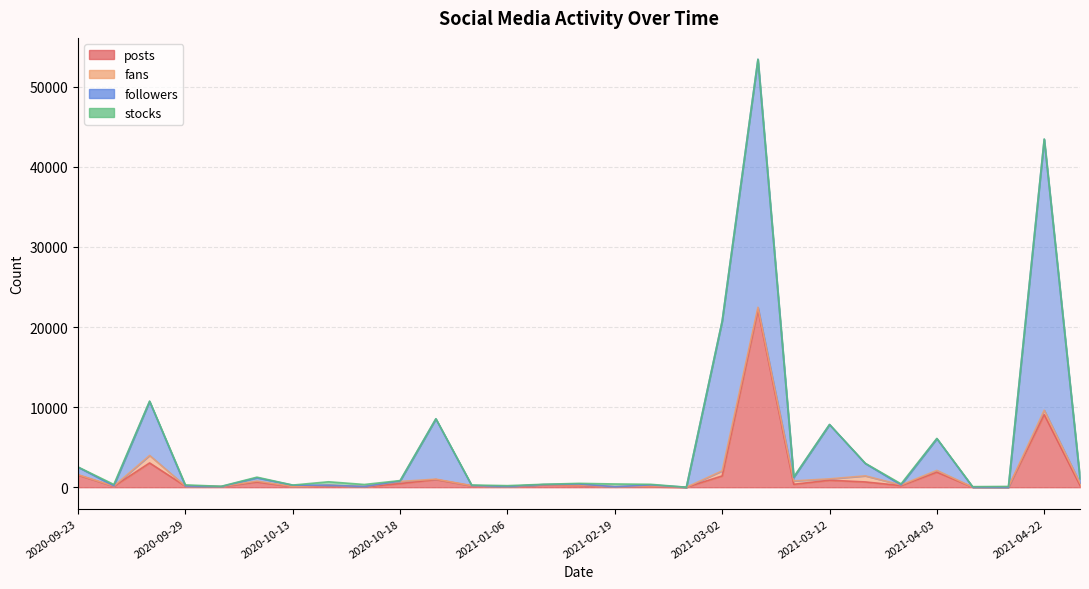

Rank the series by their maximum value, from highest to lowest.

followers, posts, fans, stocks